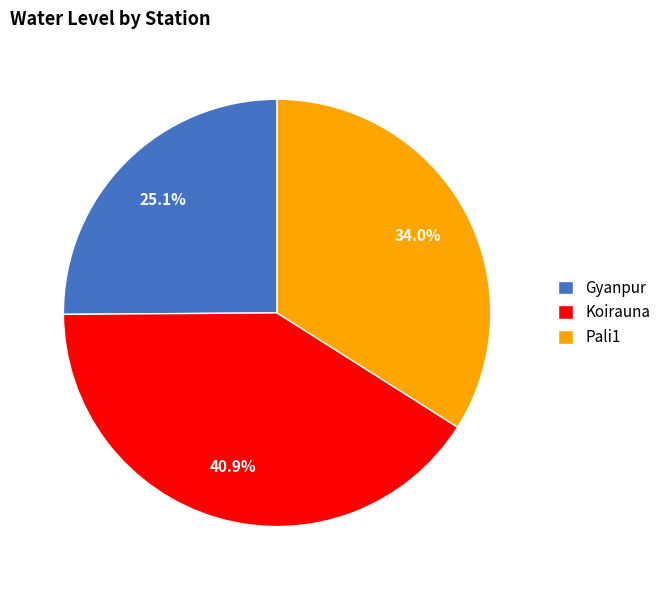

What is the ratio of the value at Gyanpur to the value at Koirauna?

0.6